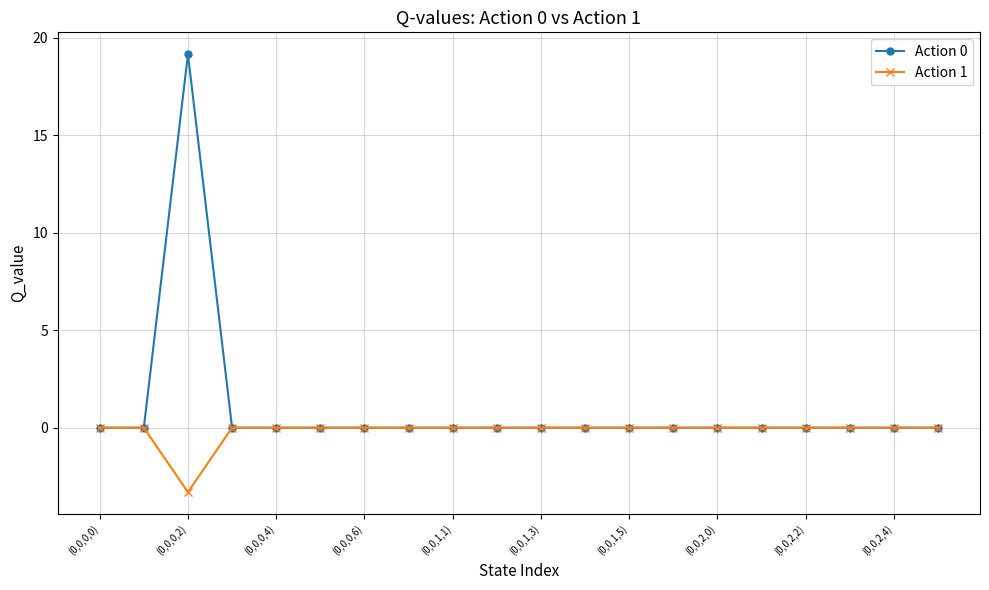

What are all the series names shown in the legend?

Action 0, Action 1